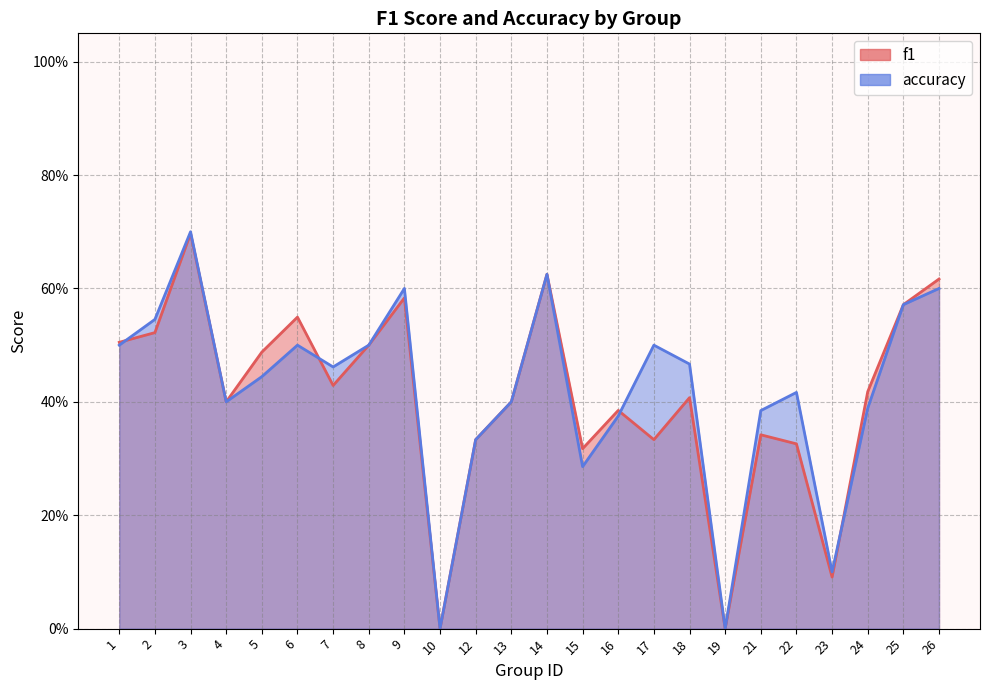

How many series are shown in this chart?

2